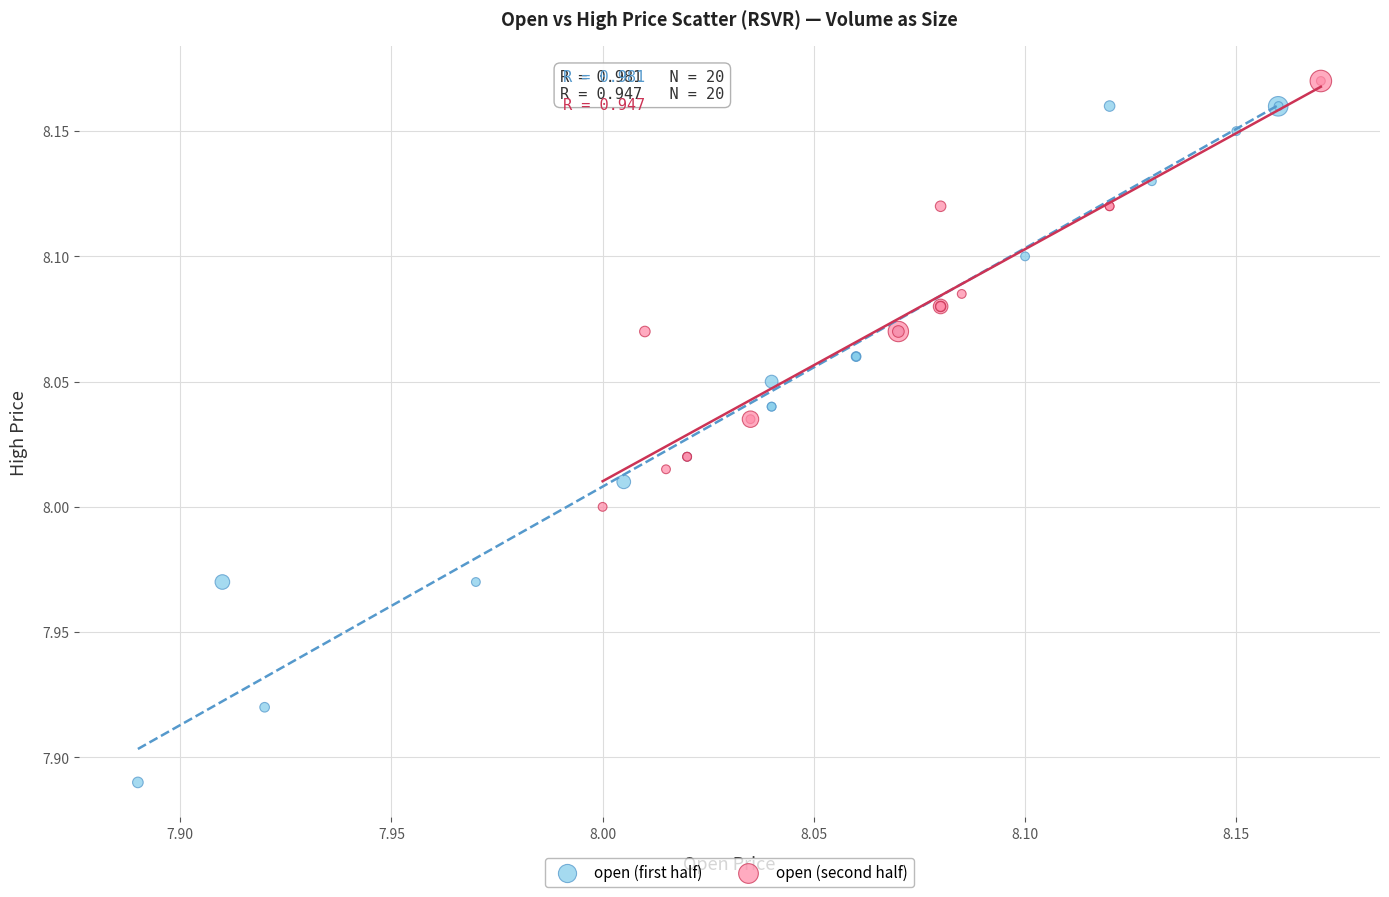

Which series reaches the minimum Y coordinate?

open (first half)